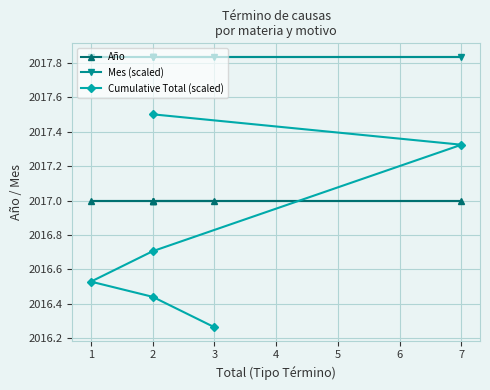

Count the number of data series in this chart.

3